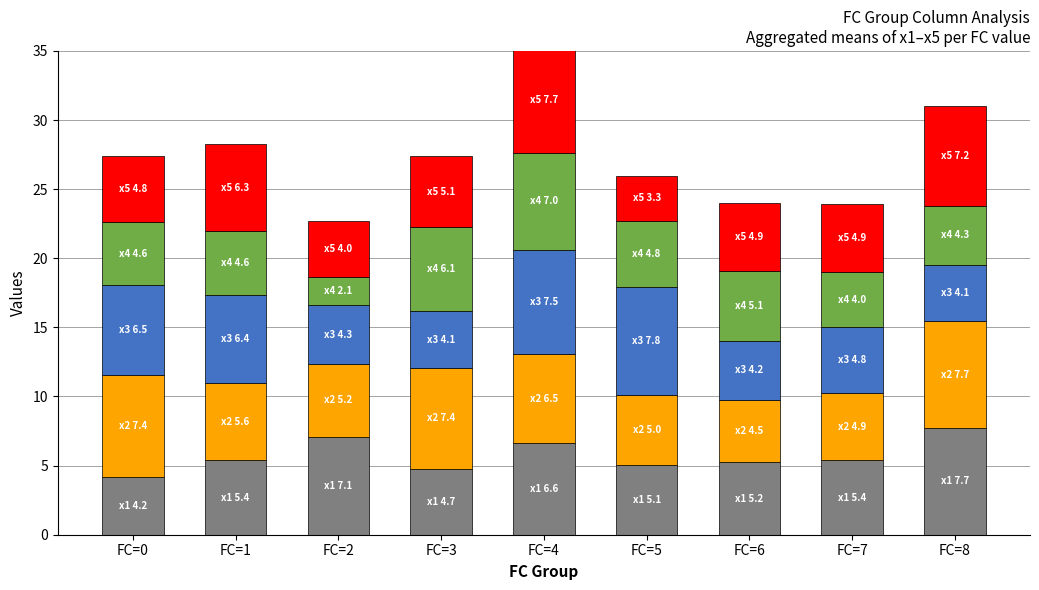

What is the difference between the second highest and second lowest values in the x1 series?

2.4